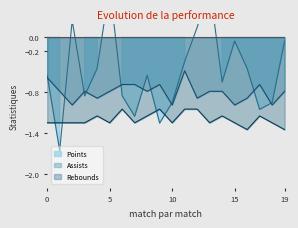

What is the average value of the Points series?

-0.5